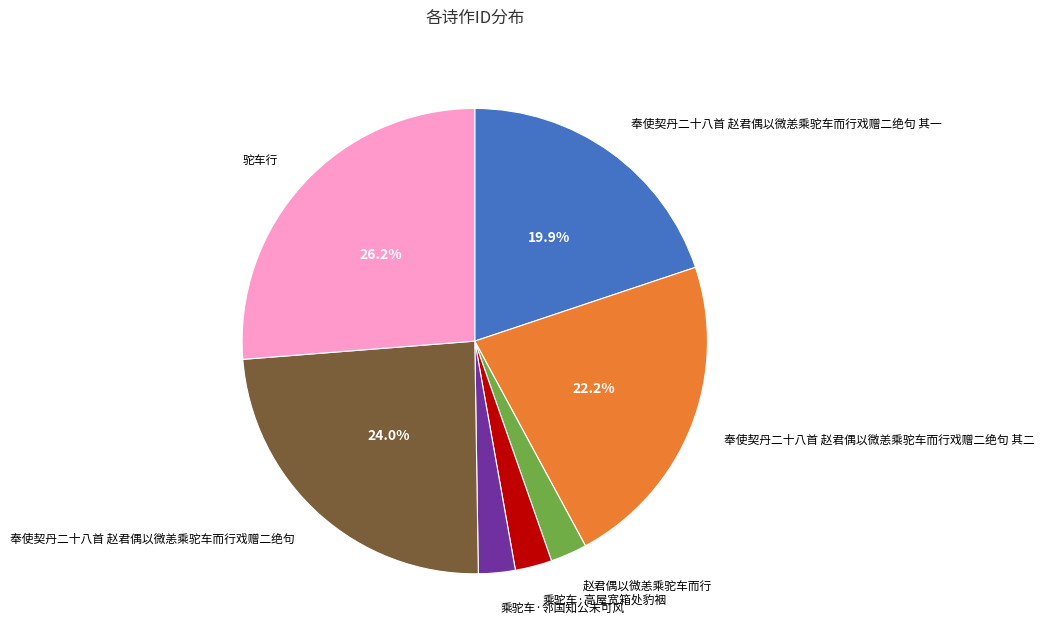

Combined, do 赵君偶以微恙乘驼车而行 and 乘驼车·高屋宽箱处豹裀 account for over 50%?

No